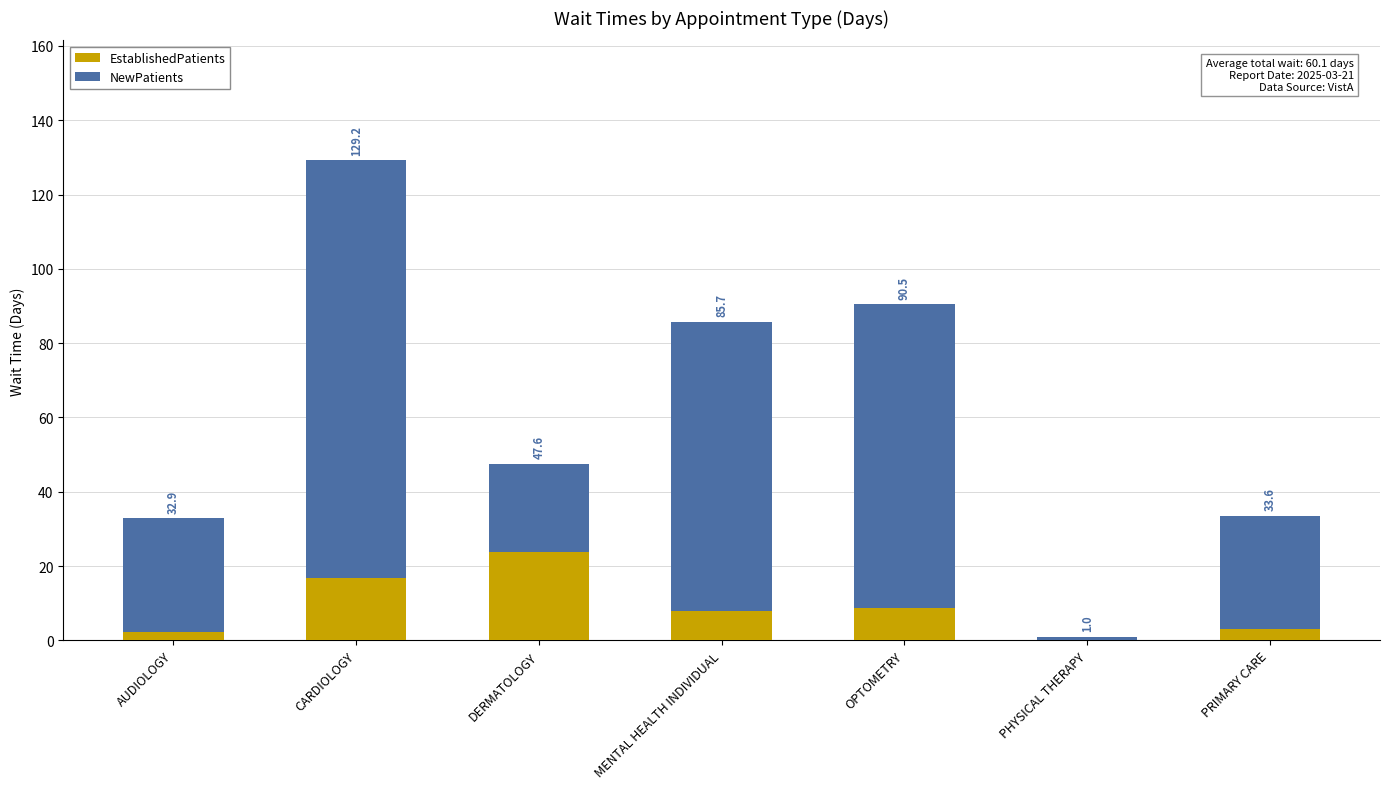

Are the bars grouped side by side (vs. stacked)?

No